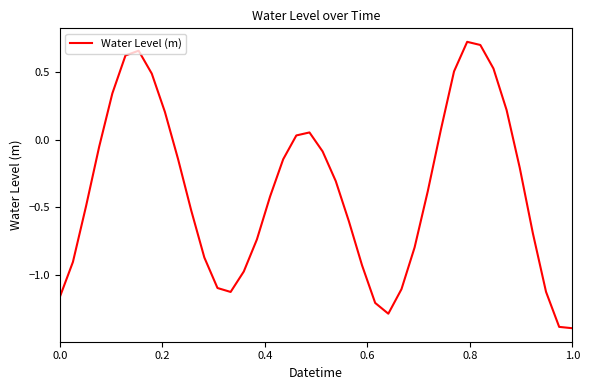

What is the minimum value shown in the chart?

-1.4